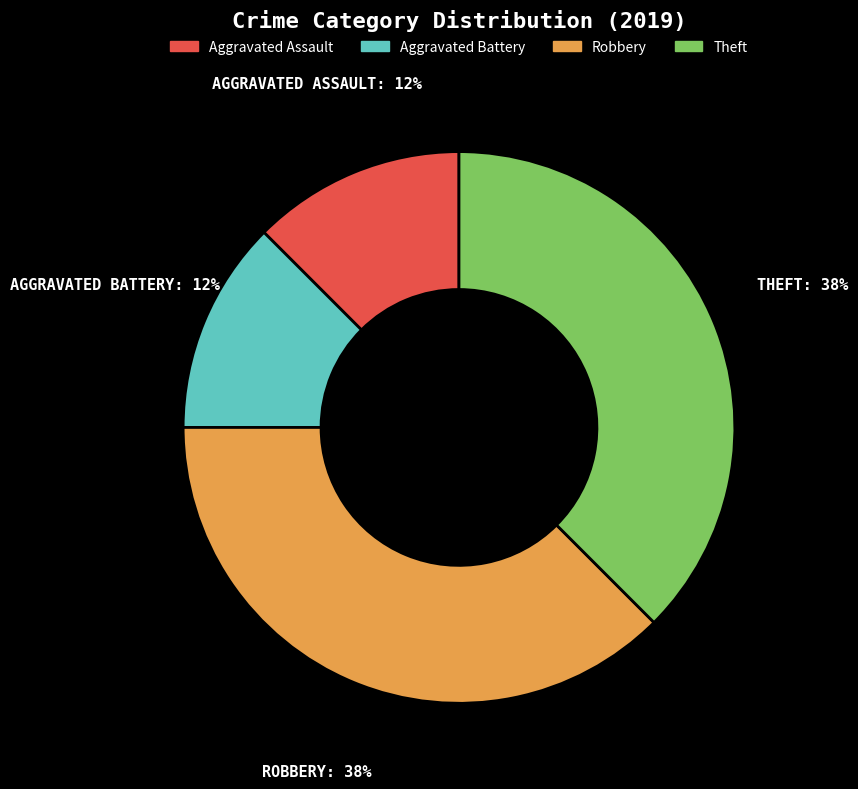

Does Aggravated Battery account for over 50% of the chart?

No